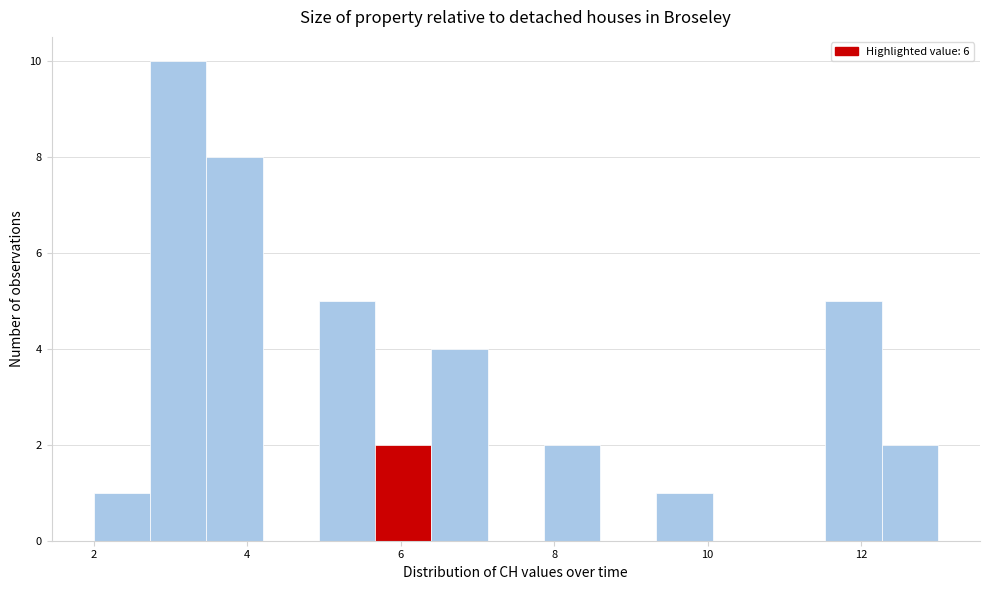

Around what value on the x-axis is the tallest bar? Give the approximate position of its centre, as read against the axis.

3.2